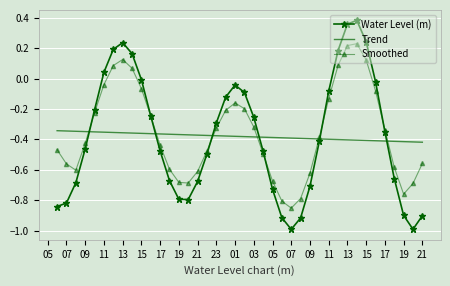

Which series has the largest range (max minus min)?

Water Level (m)